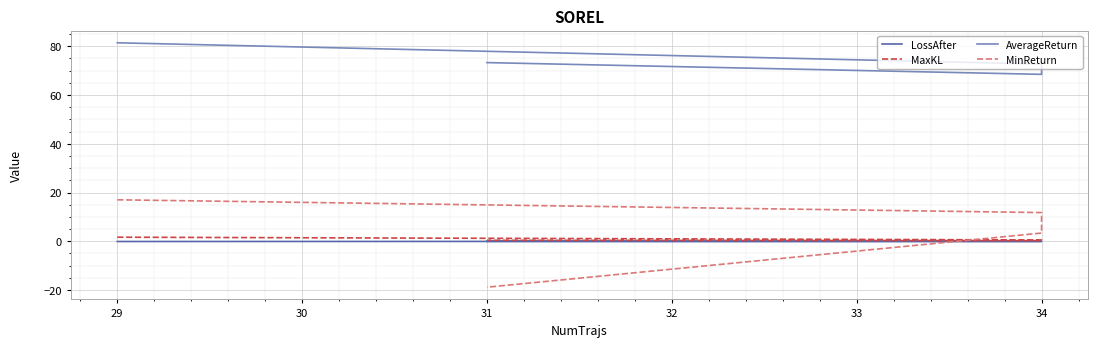

True or false: MinReturn has more than 2 interior local peaks.

False